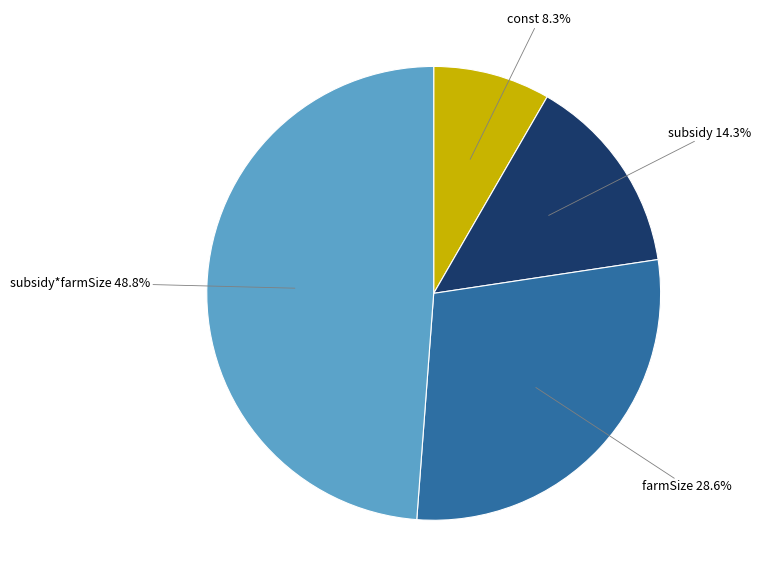

Is there any slice that represents more than half of the pie?

No